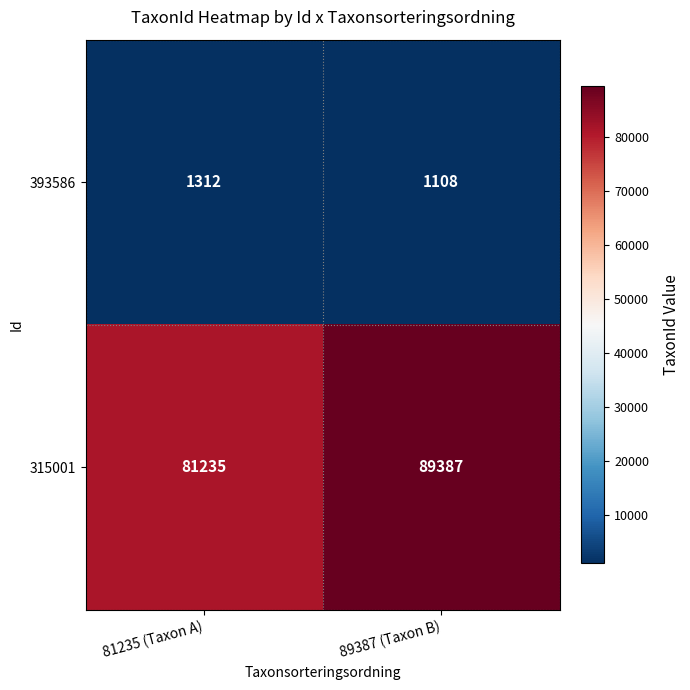

Reading right to left, list all the values displayed in this chart.

393586: 1108	1312
315001: 89387	81235